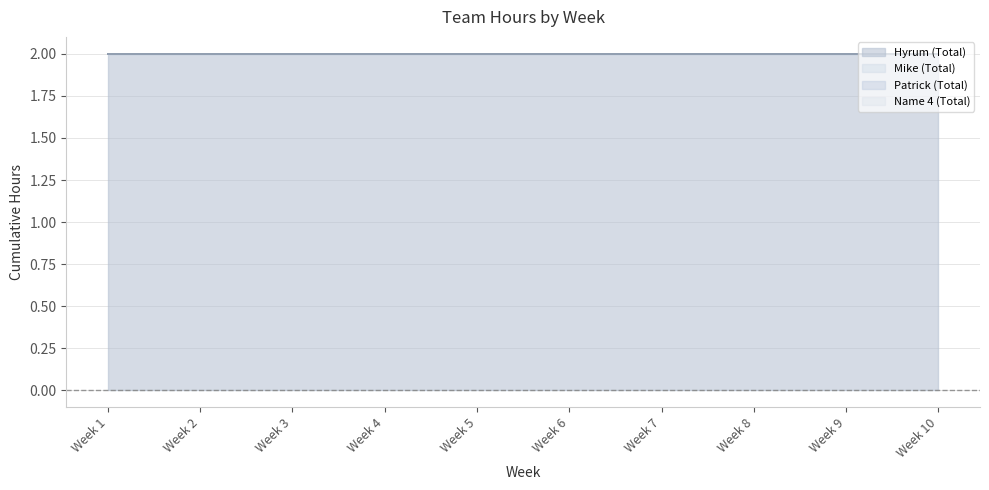

Reading left to right, list all the values displayed in this chart.

Hyrum (Total): 2	2	2	2	2	2	2	2	2	2
Mike (Total): 0	0	0	0	0	0	0	0	0	0
Patrick (Total): 0	0	0	0	0	0	0	0	0	0
Name 4 (Total): 0	0	0	0	0	0	0	0	0	0